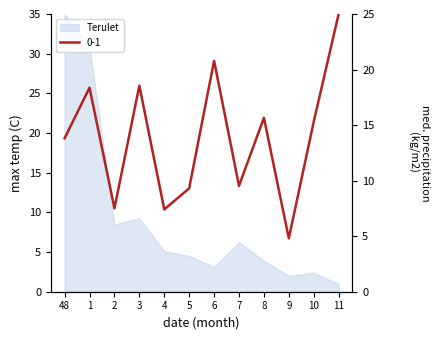

Rank the categories by value from lowest to highest.

9, 4, 2, 5, 7, 48, 10, 8, 1, 3, 6, 11